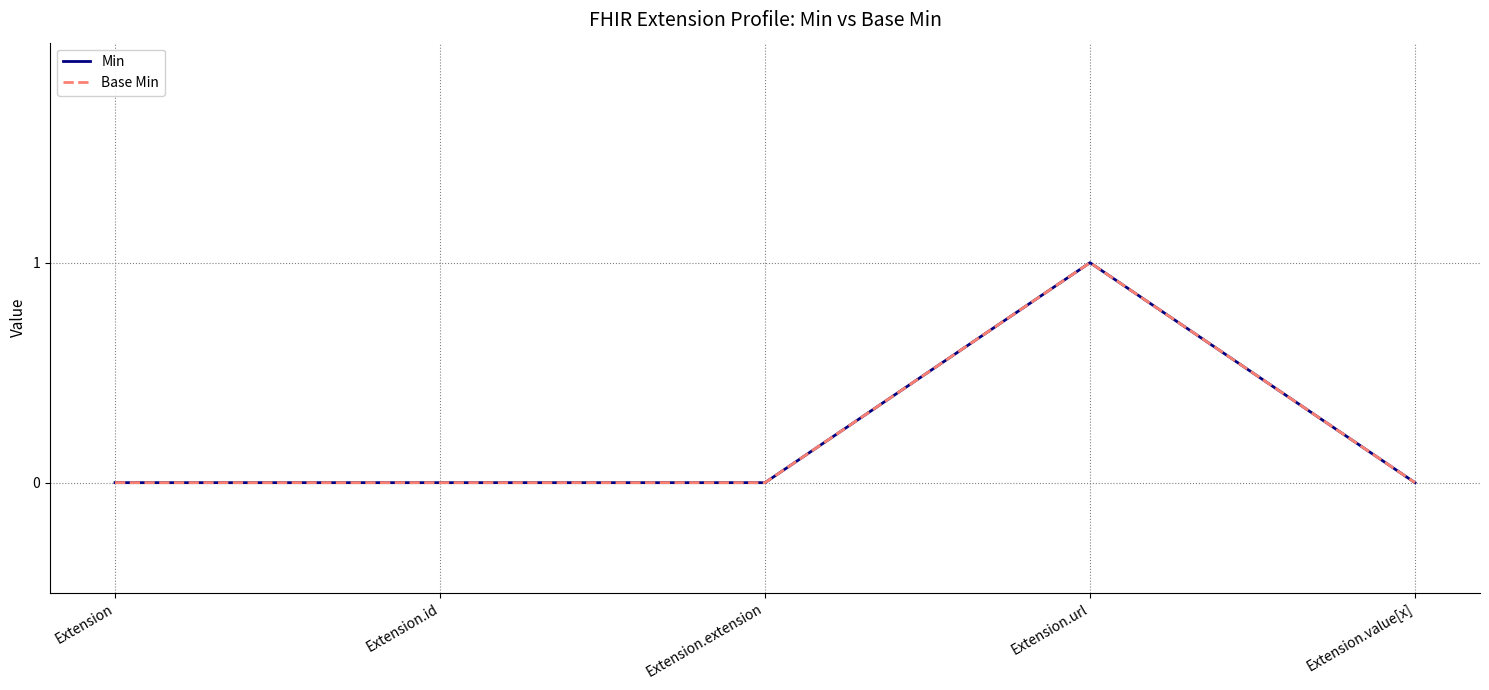

Is this an area chart (filled region under the line)?

No